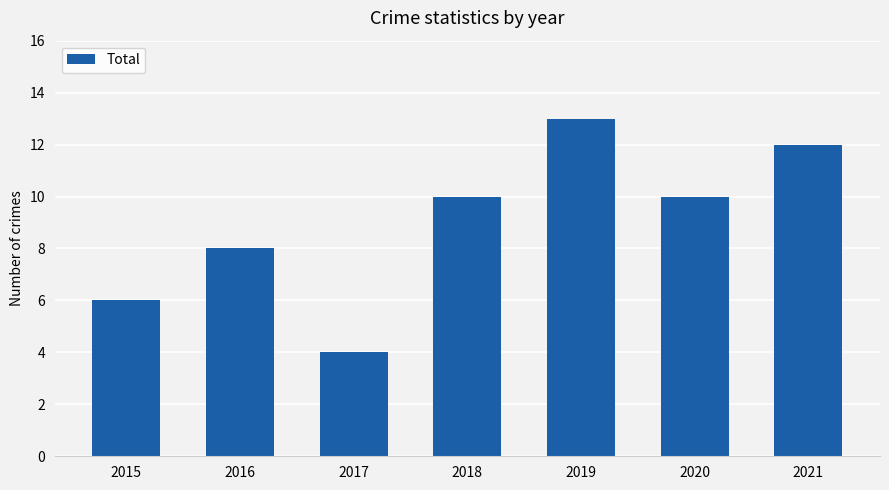

What is the difference between the second highest and second lowest values?

6